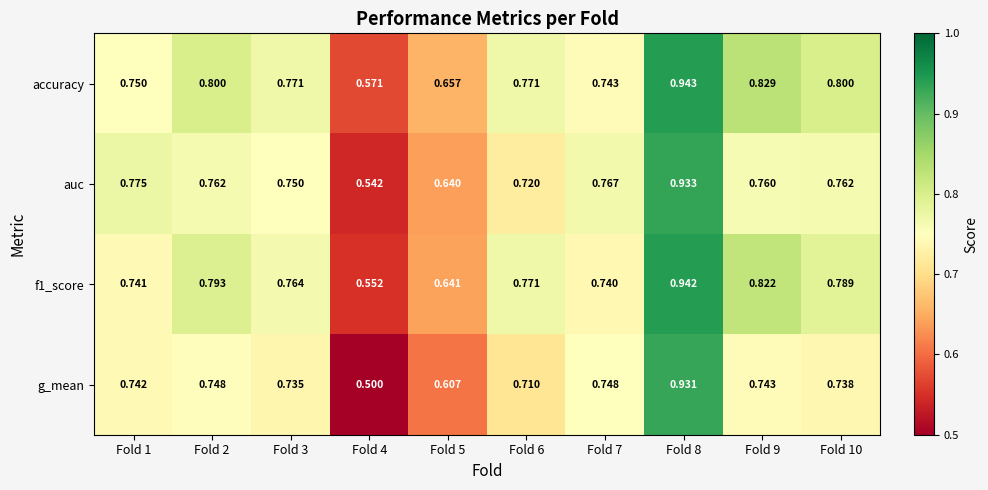

Is the value of f1_score at Fold 8 greater than the value of accuracy at Fold 5?

Yes